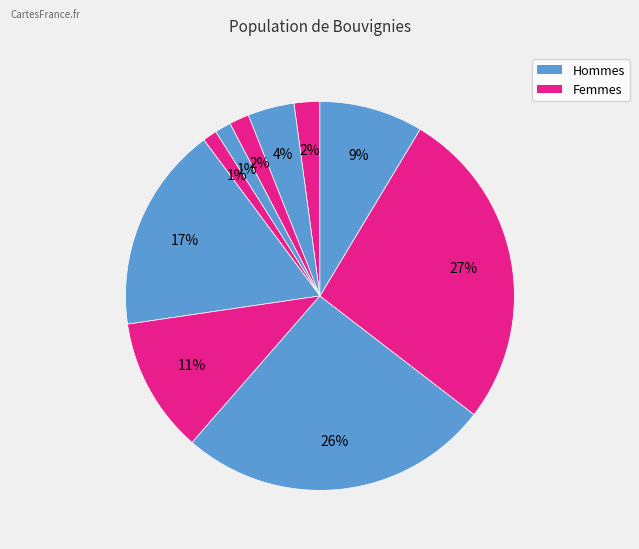

How many slices are in this pie chart?

10